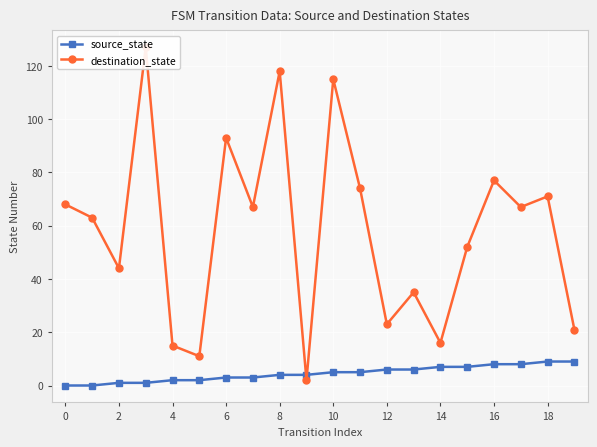

What is the label of the 6th point from the right?

14